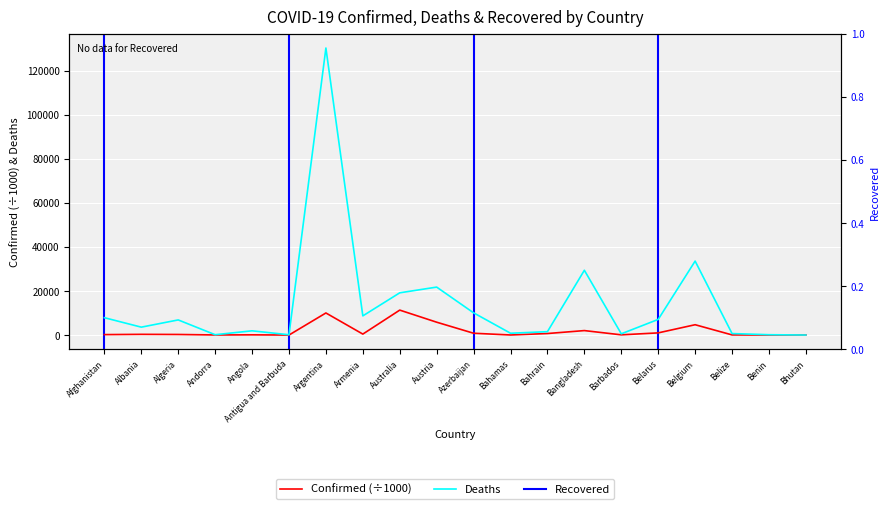

Where do Deaths and Confirmed first cross each other?

Benin and Bhutan